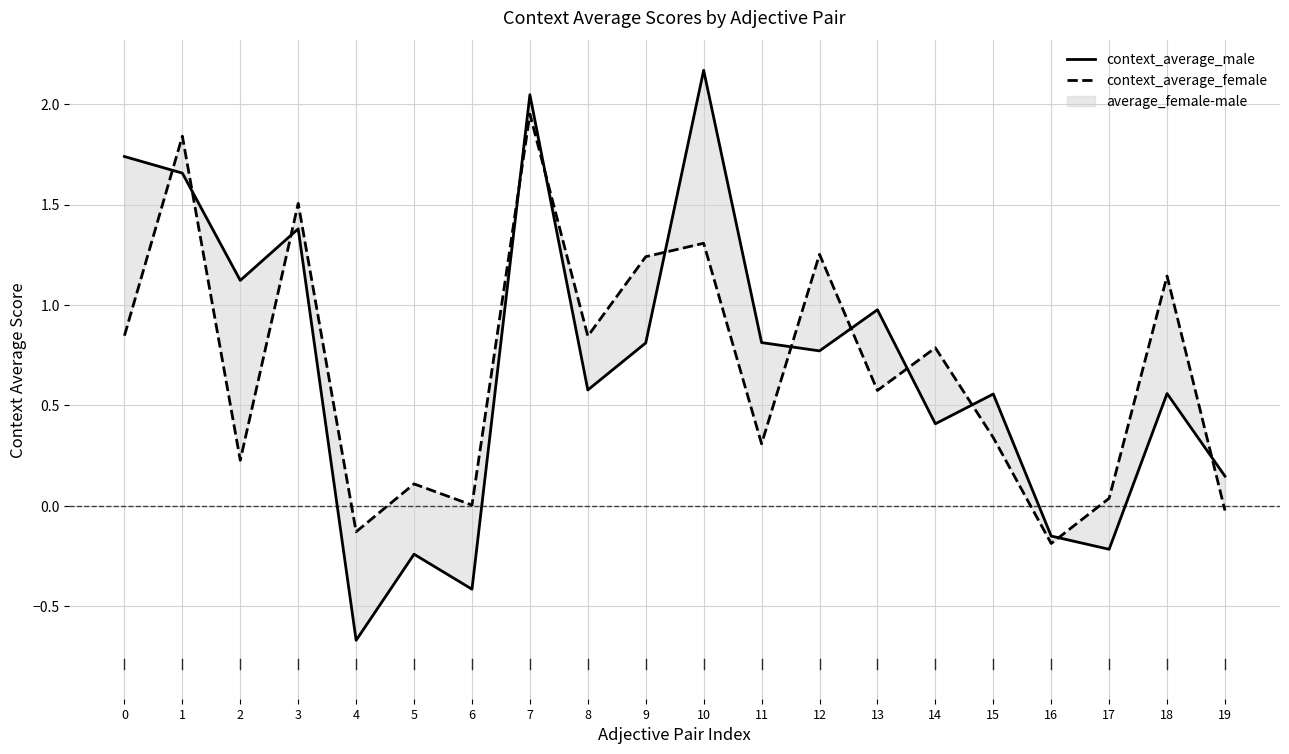

What is the difference between the maximum and second lowest values in the context_average_female series?

2.1